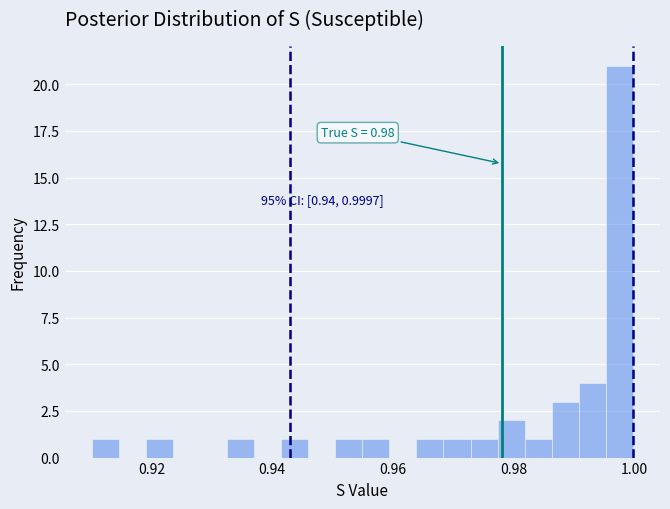

Read against the x-axis, roughly where is the centre of the tallest bar?

0.998